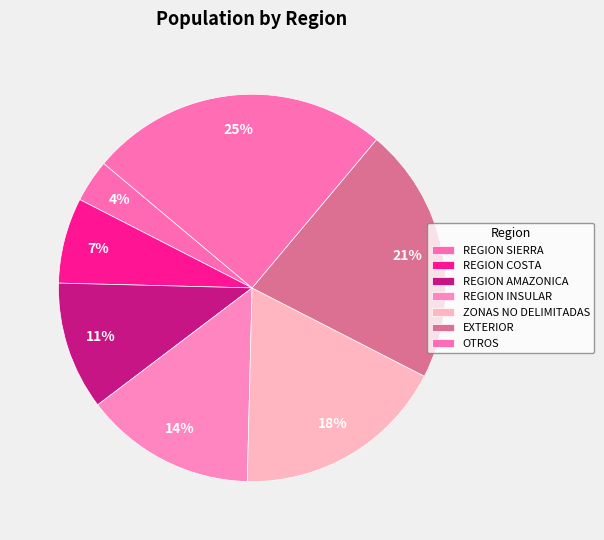

Does any single category account for the majority?

No